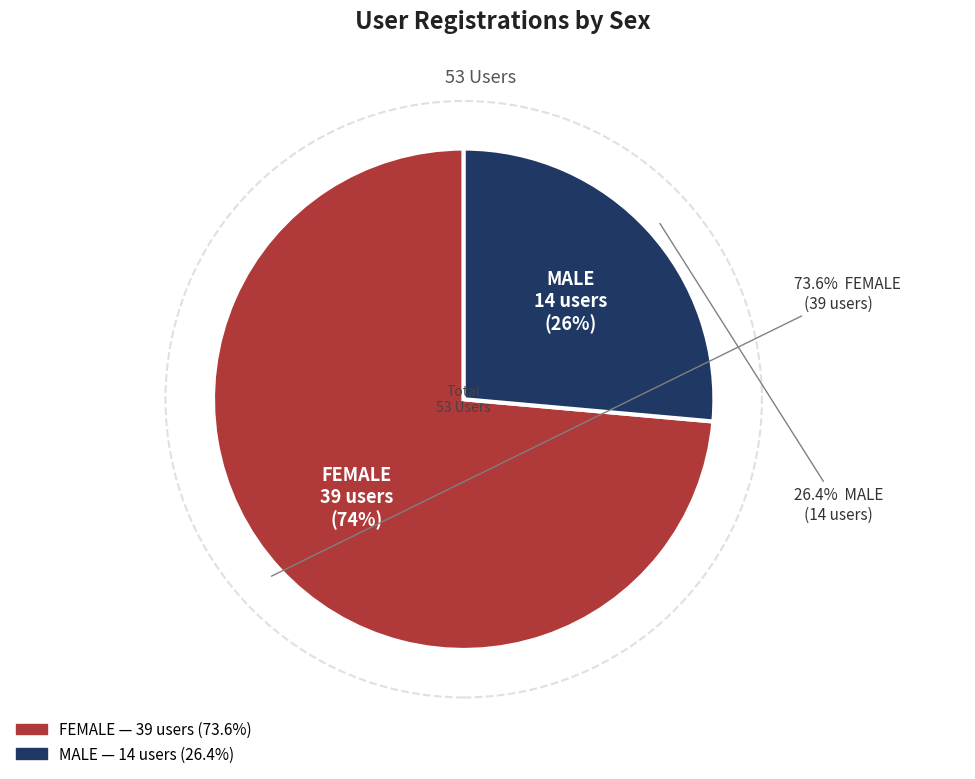

Which category has the smallest portion of the pie?

MALE